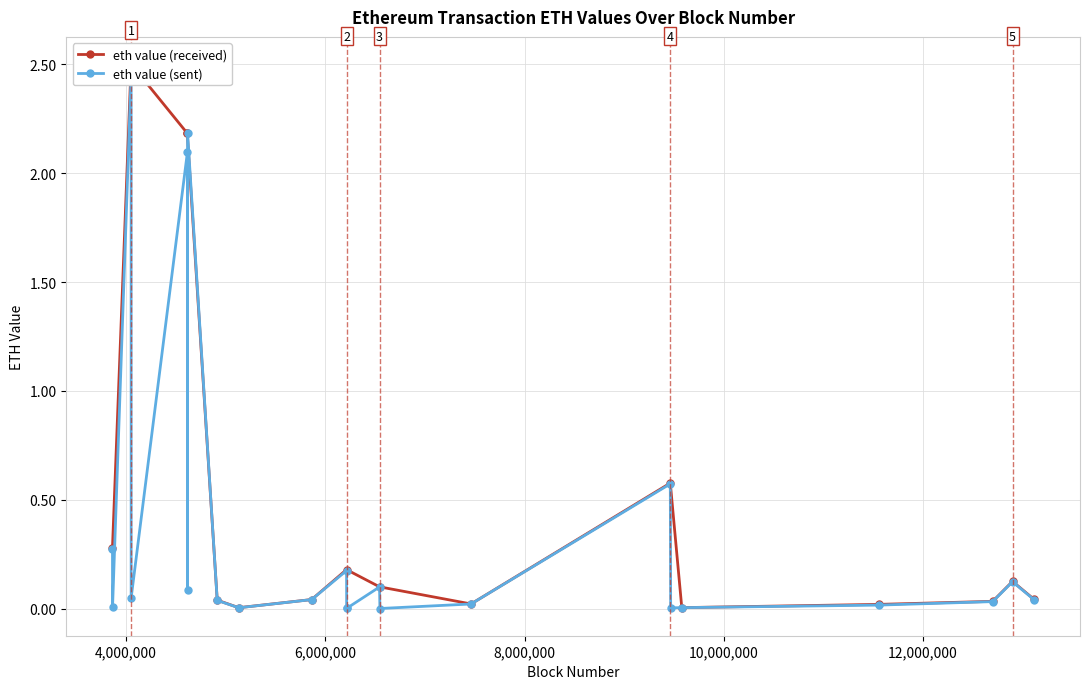

Which category has the highest value across all series?

4,000,000